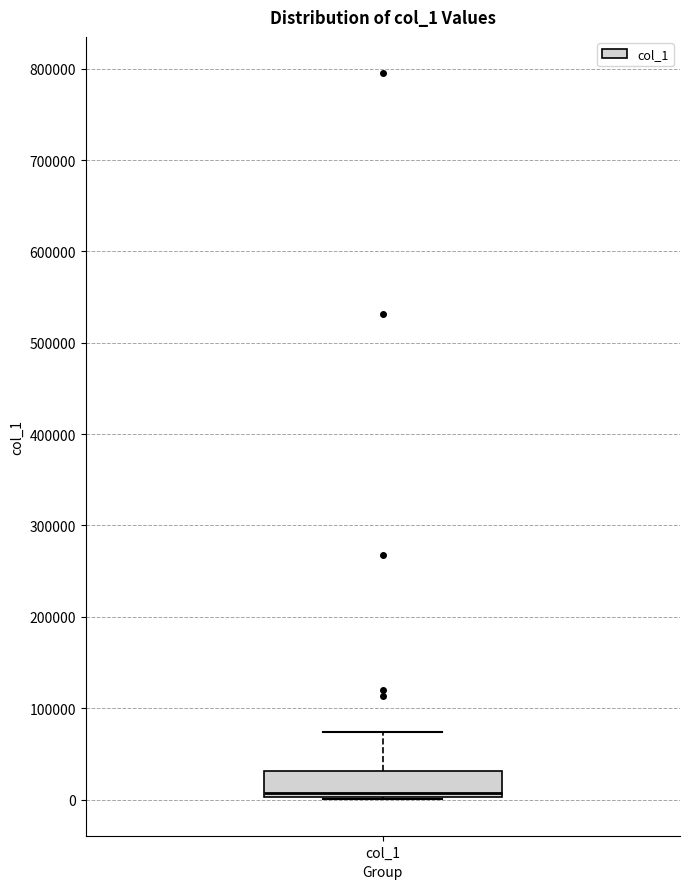

Where does the upper whisker of the box for col_1 end on the y-axis? The values are not printed on the chart, so give them approximately, as read against the axis.

70000